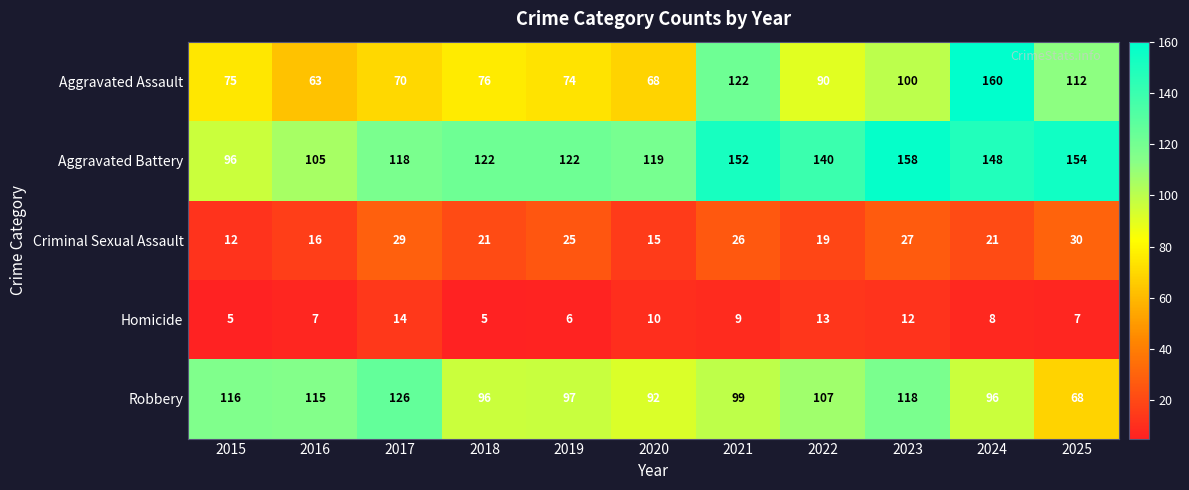

What is the maximum value shown in the chart?

160